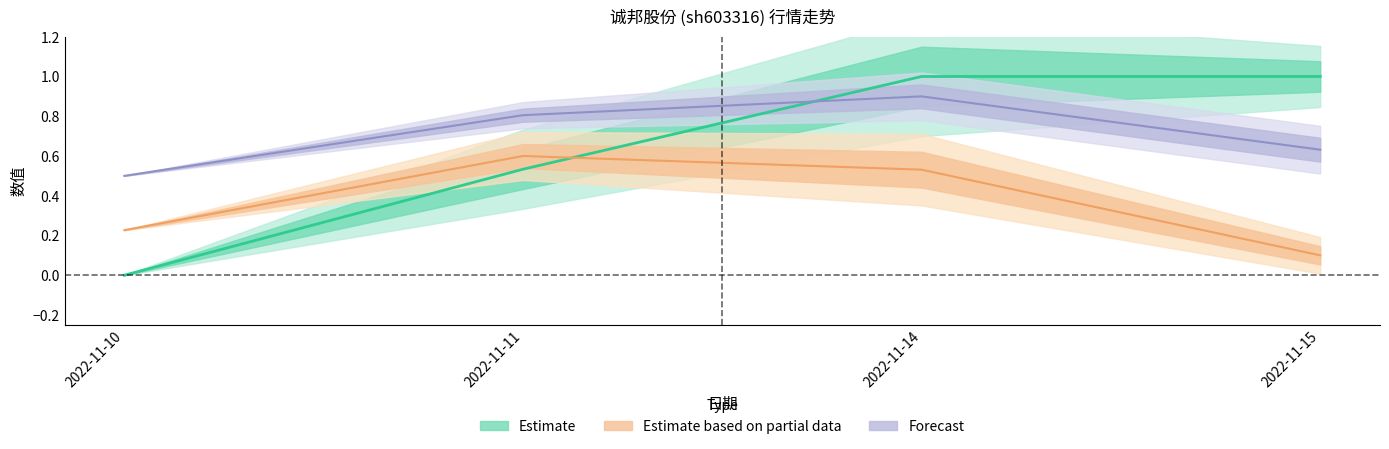

At which label does 价格 reach its minimum?

2022-11-10